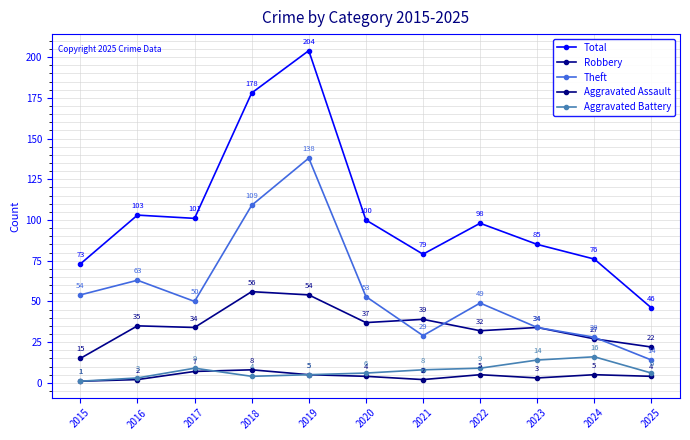

How many intersections are there between Aggravated Battery and Aggravated Assault?

1